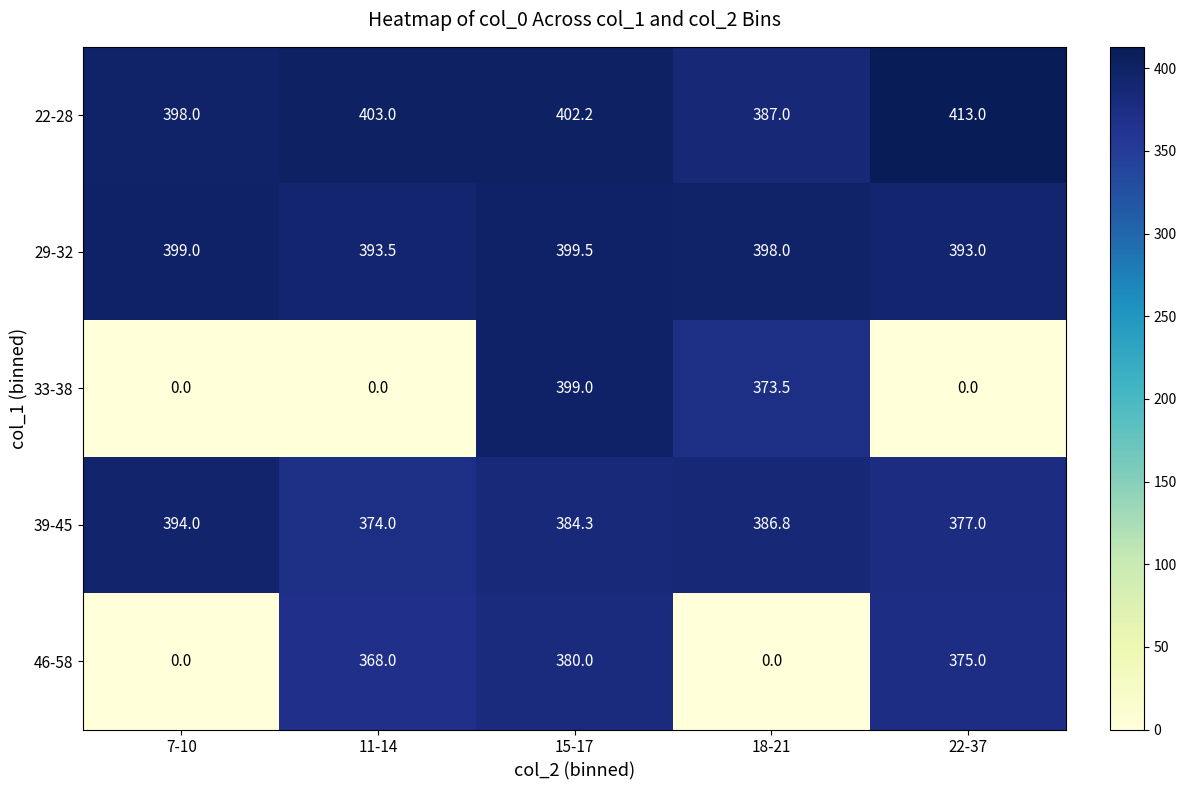

List the series in order of their peak value, lowest first.

46-58, 39-45, 33-38, 29-32, 22-28